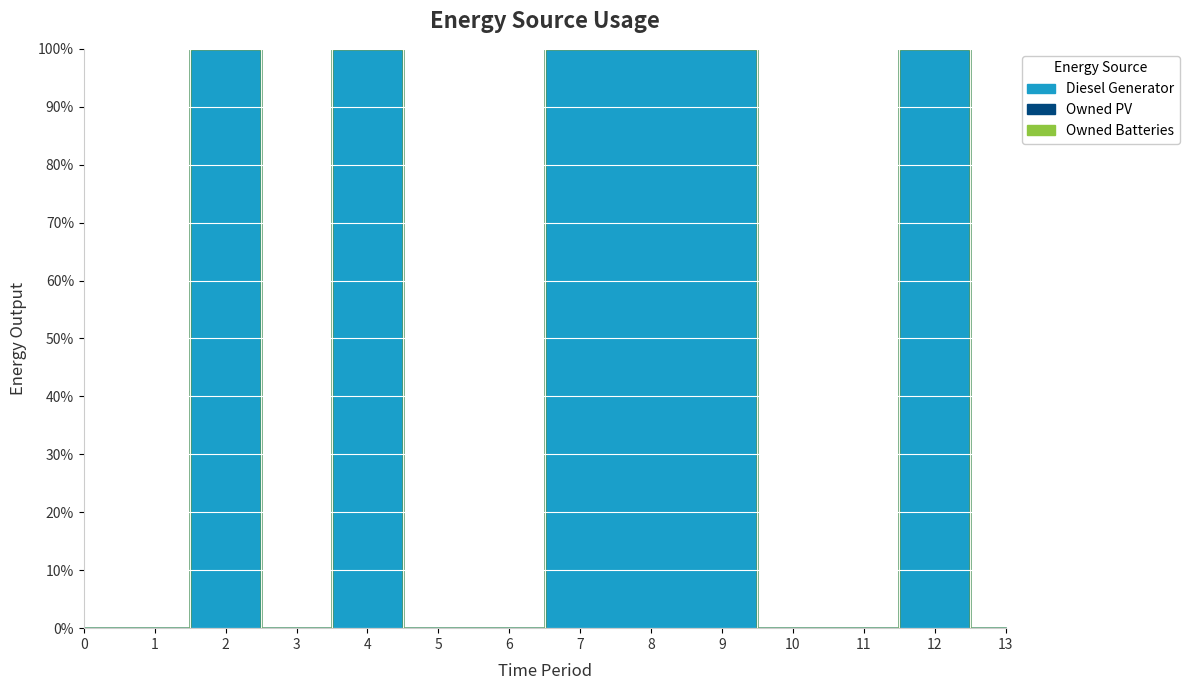

How many values in Diesel Generator are above zero?

6